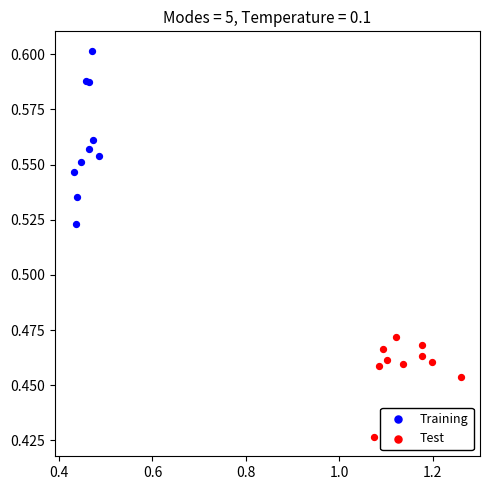

Which series reaches the minimum Y coordinate?

Test